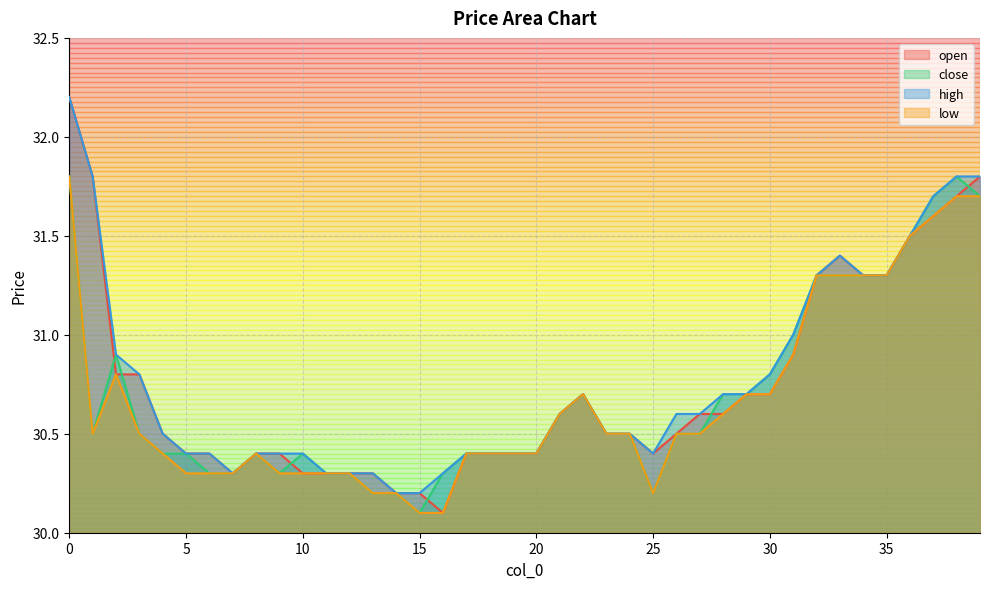

Which series has the largest total across all categories?

high